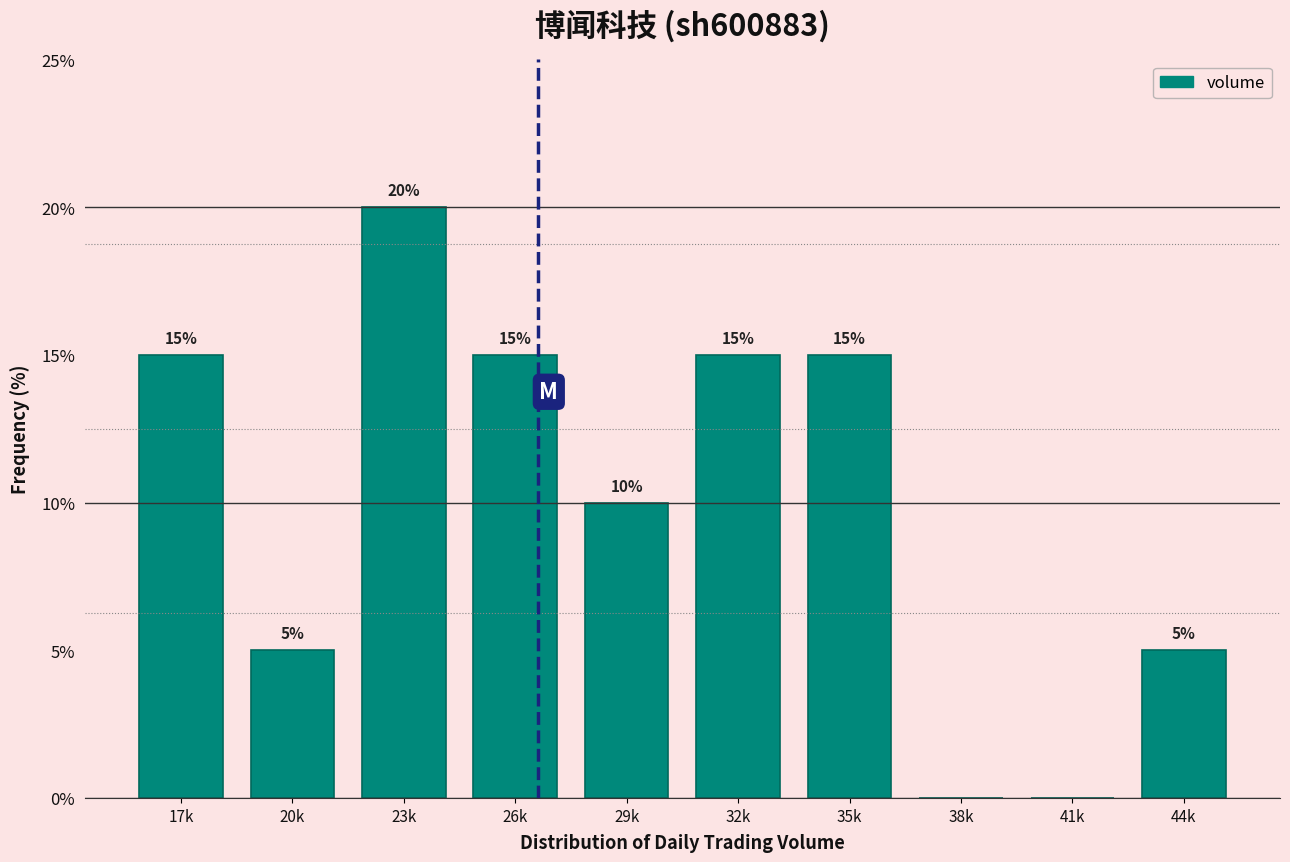

Reading left to right, extract all data points from this chart.

17k=15	20k=5	23k=20	26k=15	29k=10	32k=15	35k=15	38k=0	41k=0	44k=5